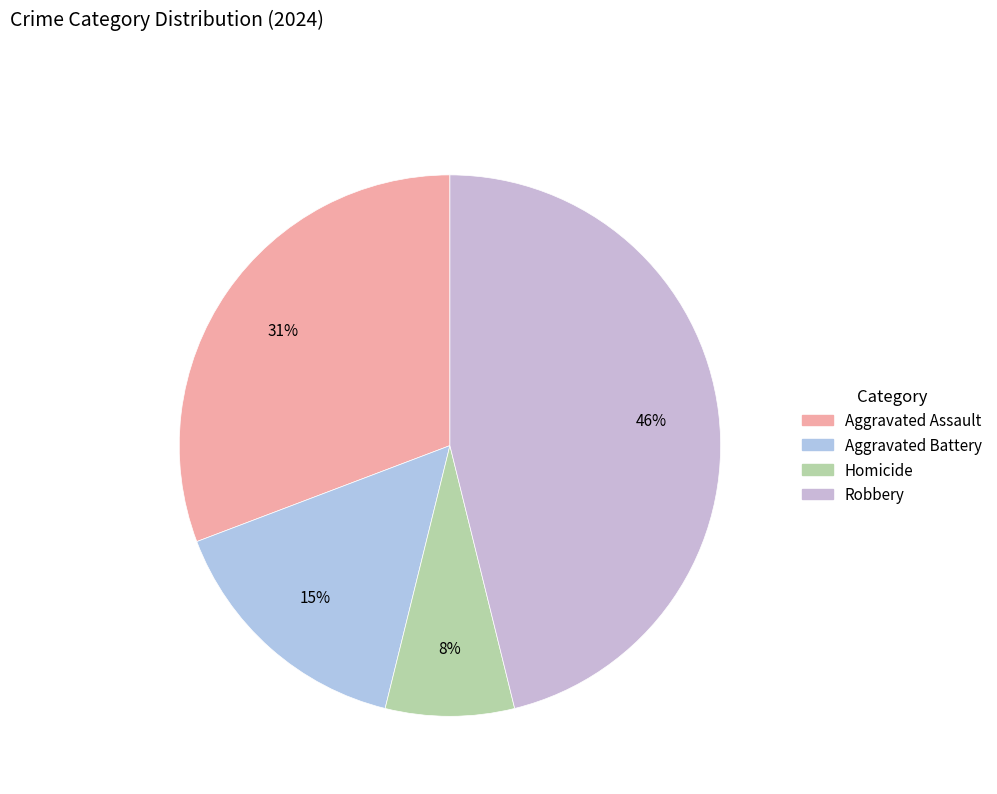

How many slices are in this pie chart?

4